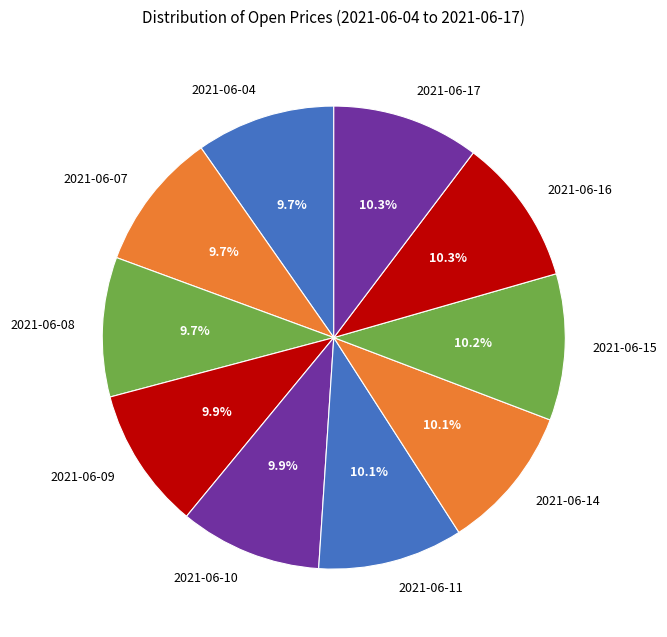

Is there any slice that represents more than half of the pie?

No